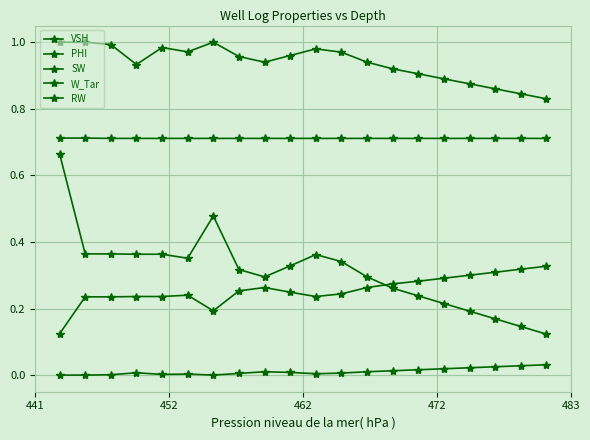

How many series are shown in this chart?

5